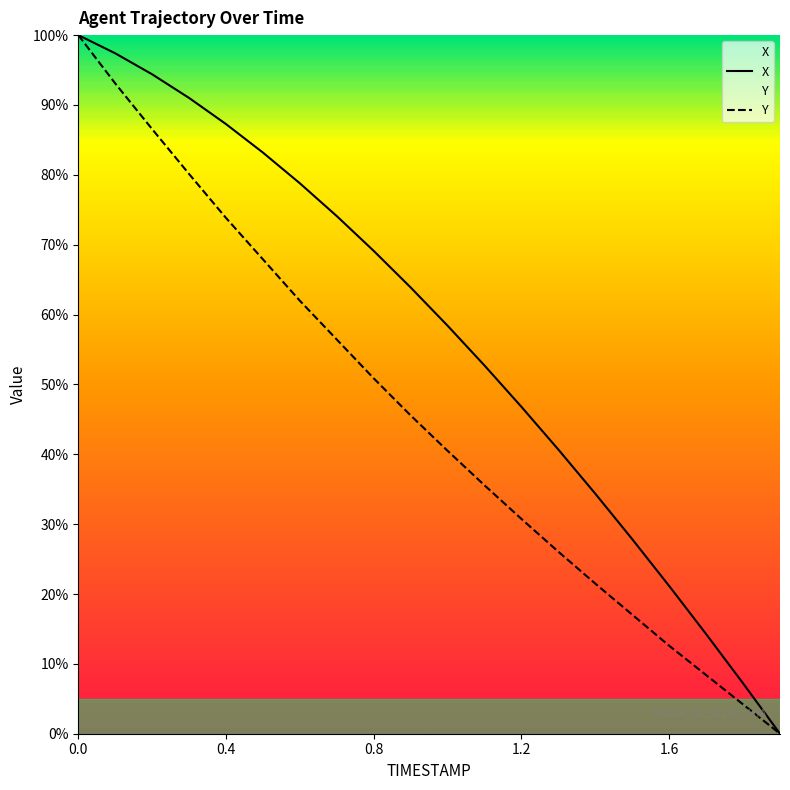

Rank the series by their average value, from lowest to highest.

Y, X